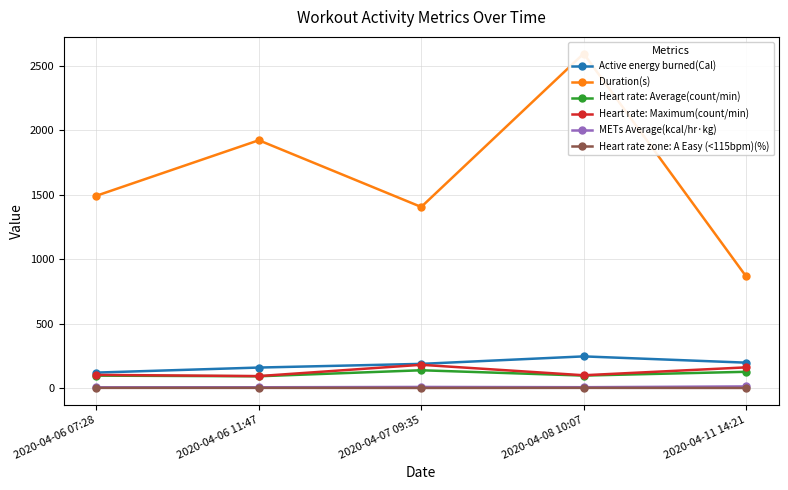

How many values in the Heart rate: Maximum(count/min) series exceed 101?

3